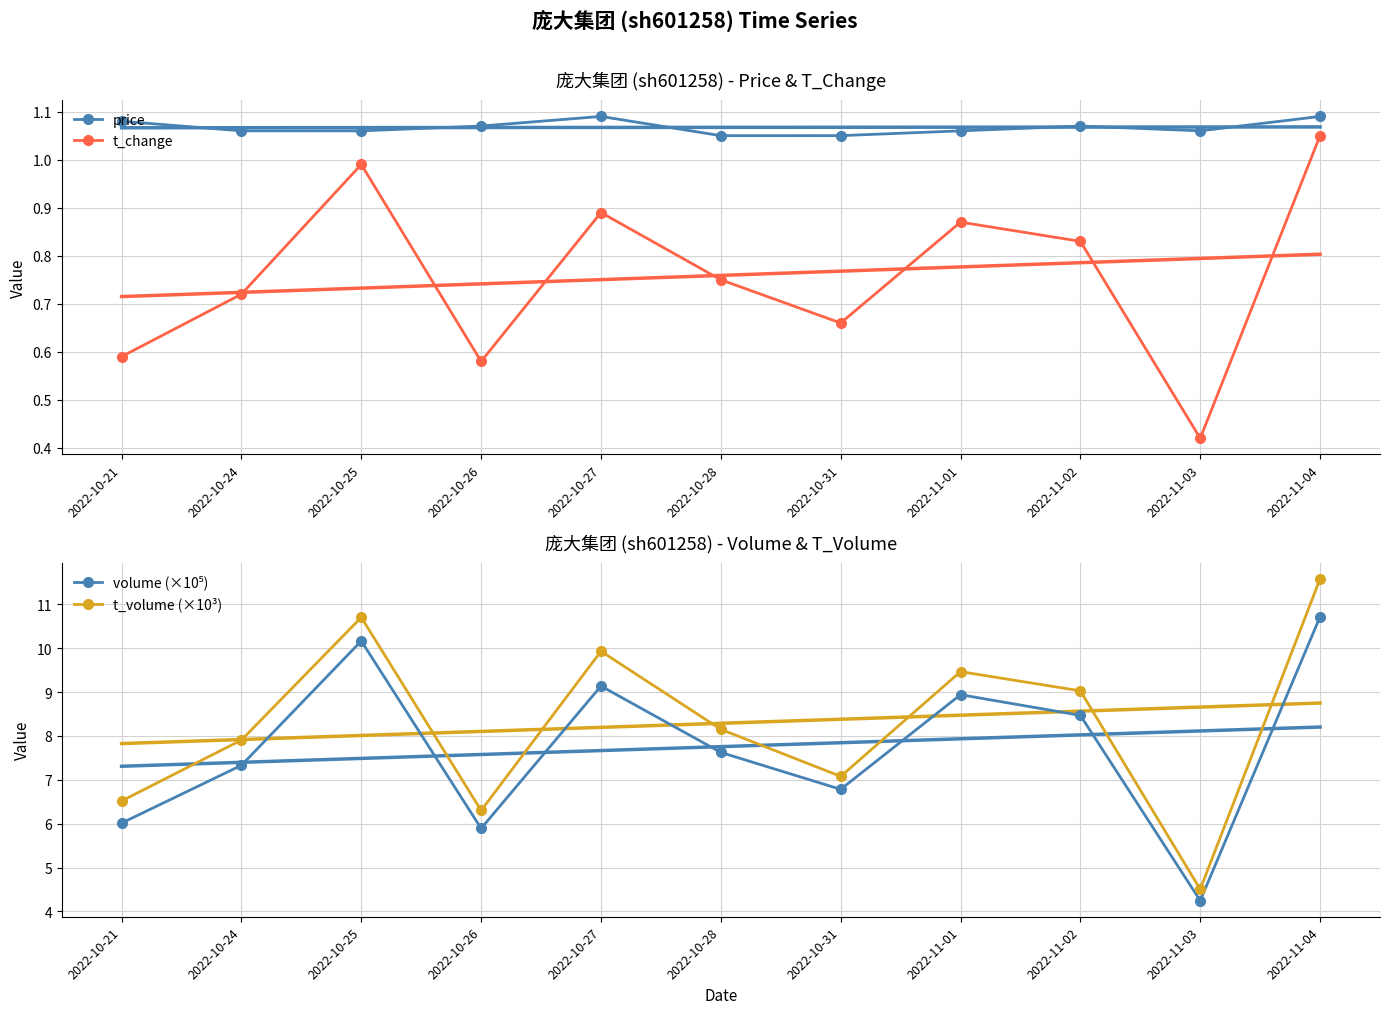

What is the difference between the highest and lowest values at 2022-10-27?

9.0